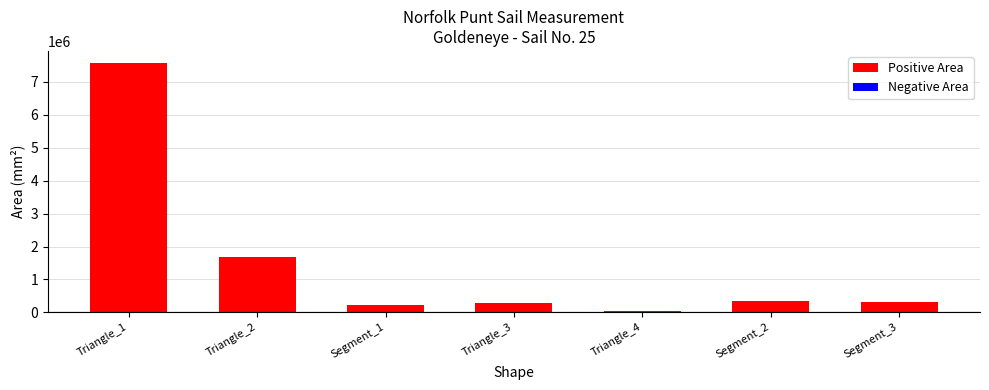

Which label corresponds to the largest value in the chart?

Triangle_1